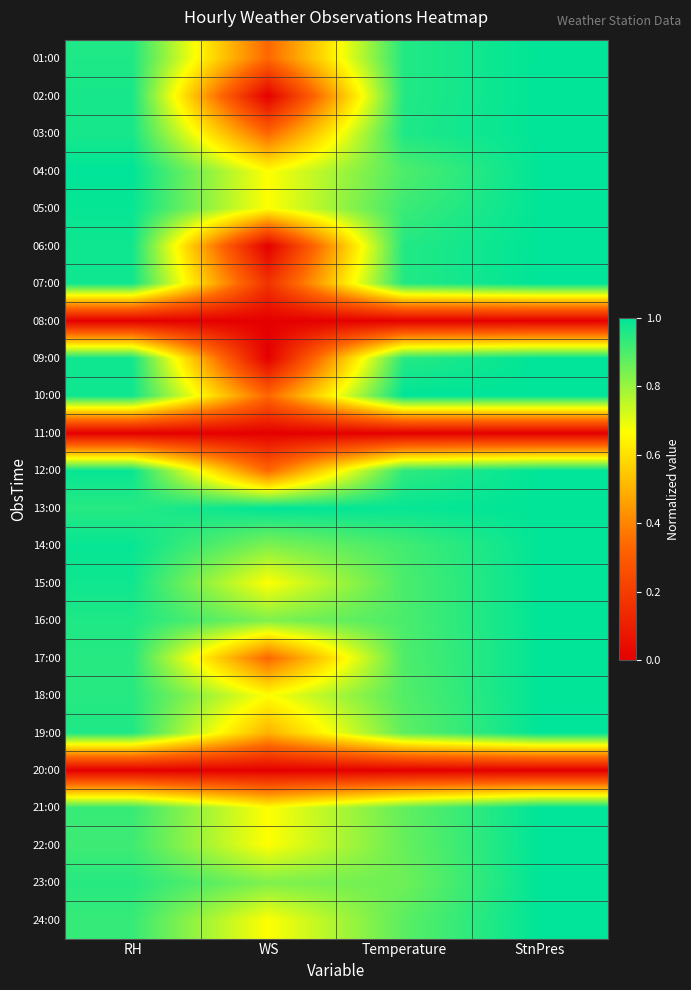

At how many categories does at least one series exceed 0?

4